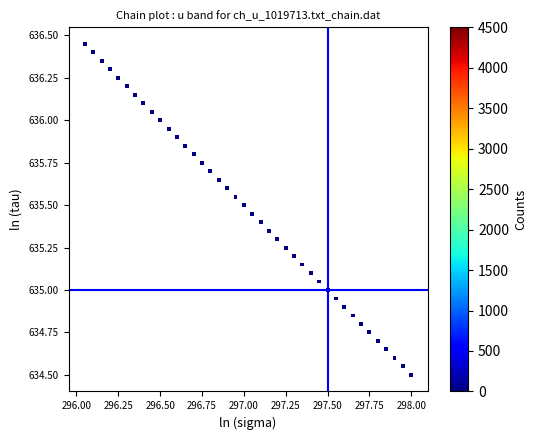

What is the range of X values (max minus min)?

2.0